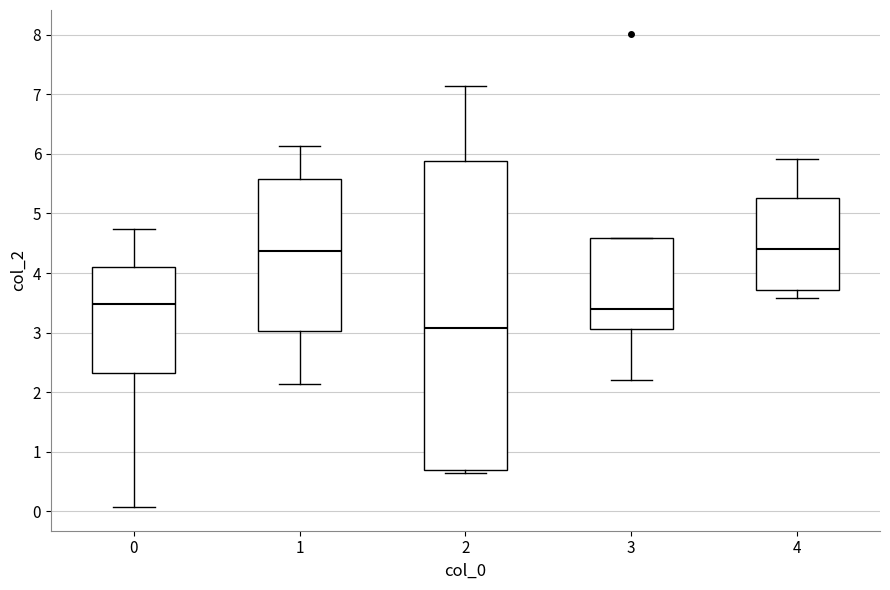

Where does the upper whisker of the box at x = 1 end on the y-axis? The values are not printed on the chart, so give them approximately, as read against the axis.

6.1